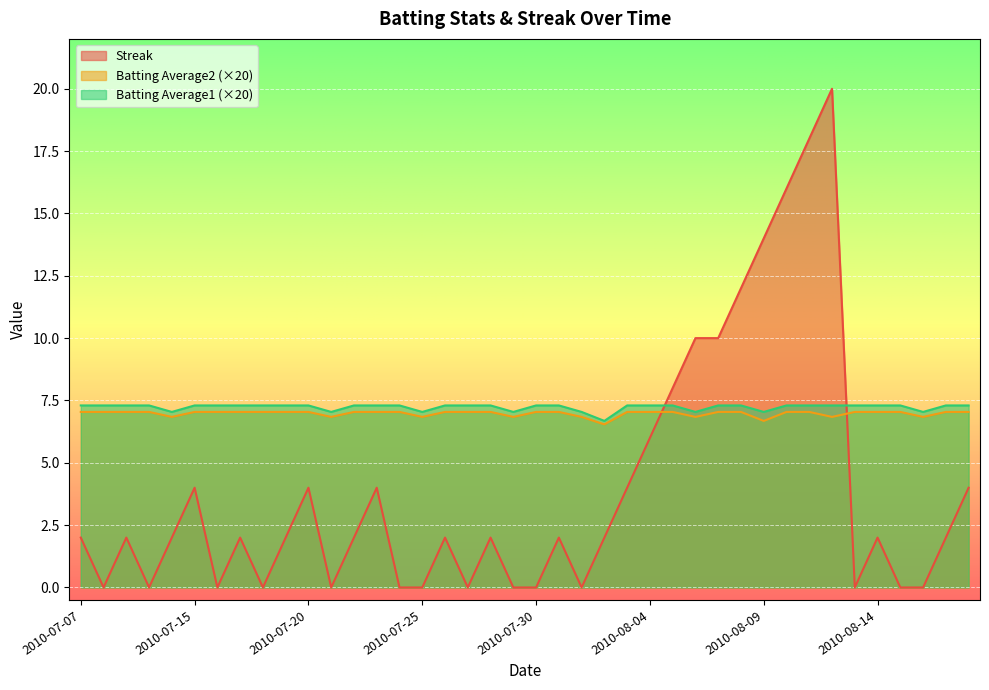

The value of Batting Average2 at 2010-07-16 is 7.0. True or false?

True